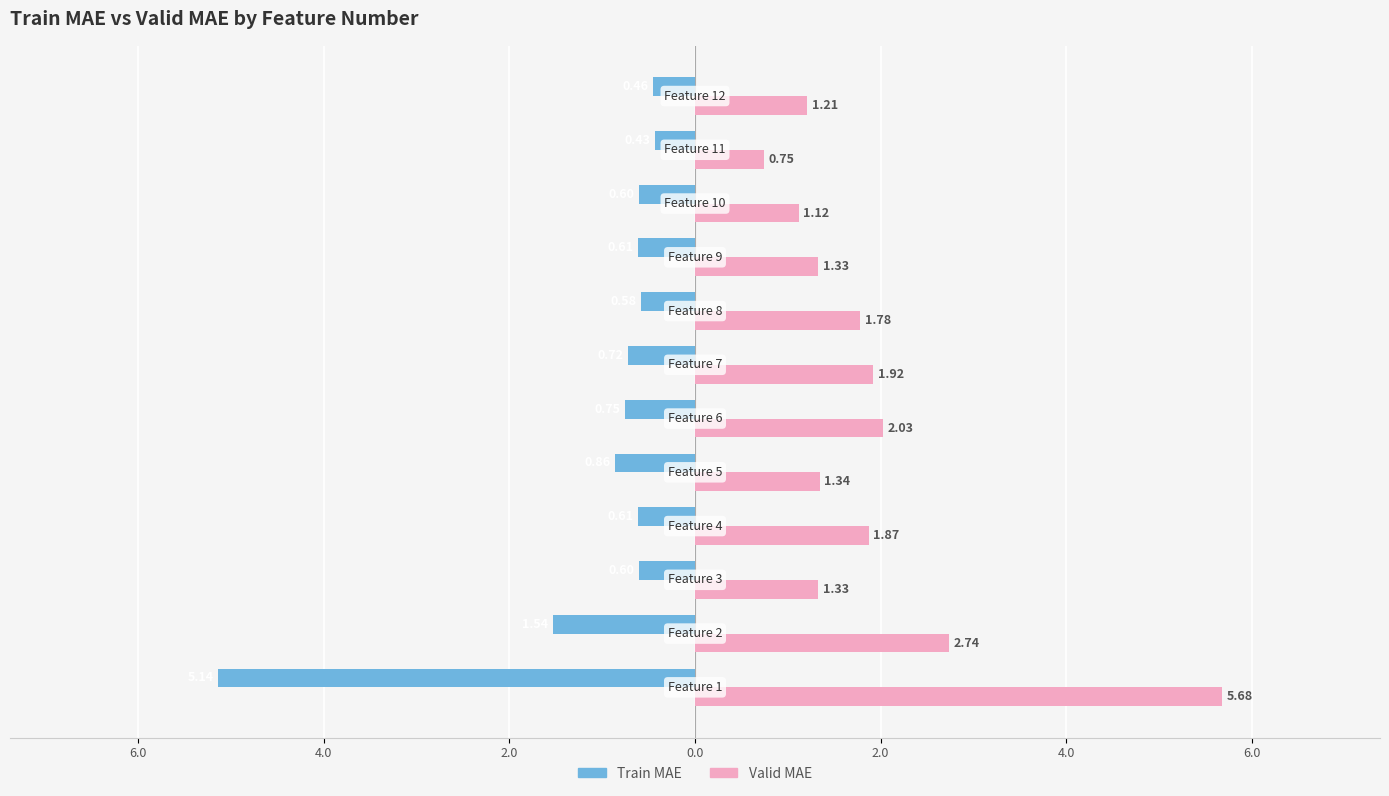

What are all the series names shown in the legend?

Train MAE, Valid MAE